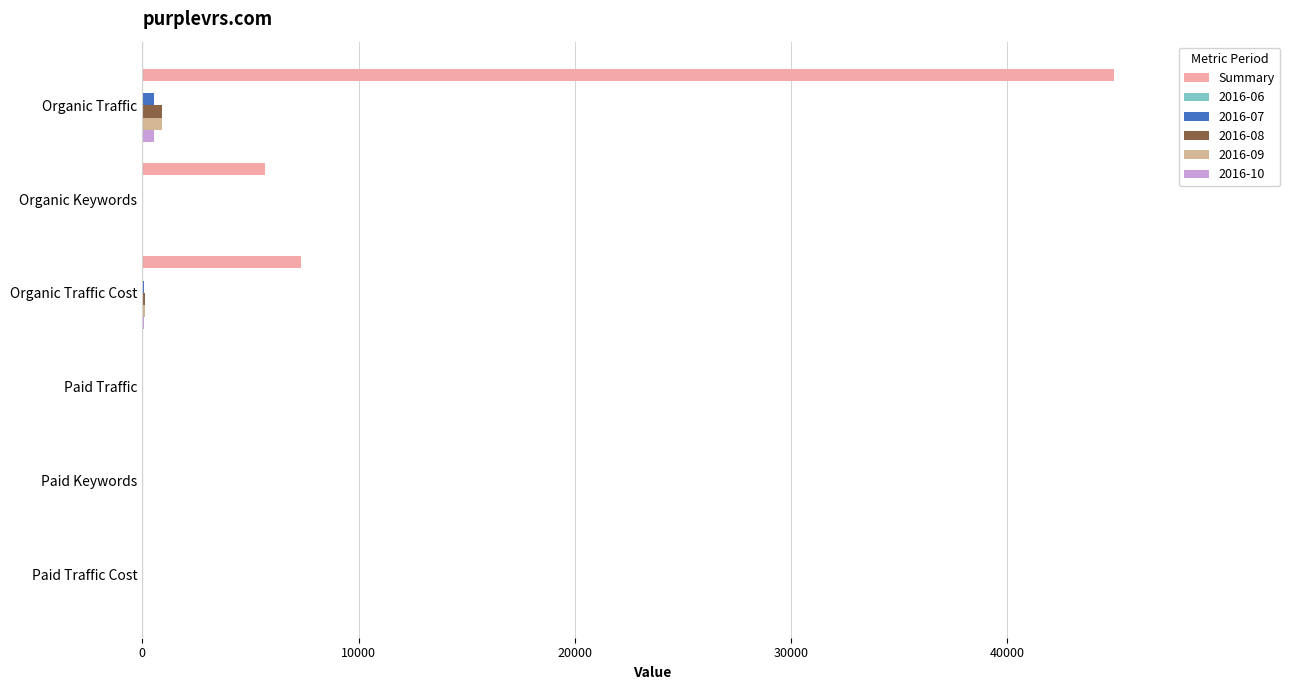

Which series changed the most between Organic Keywords and Paid Traffic?

Summary